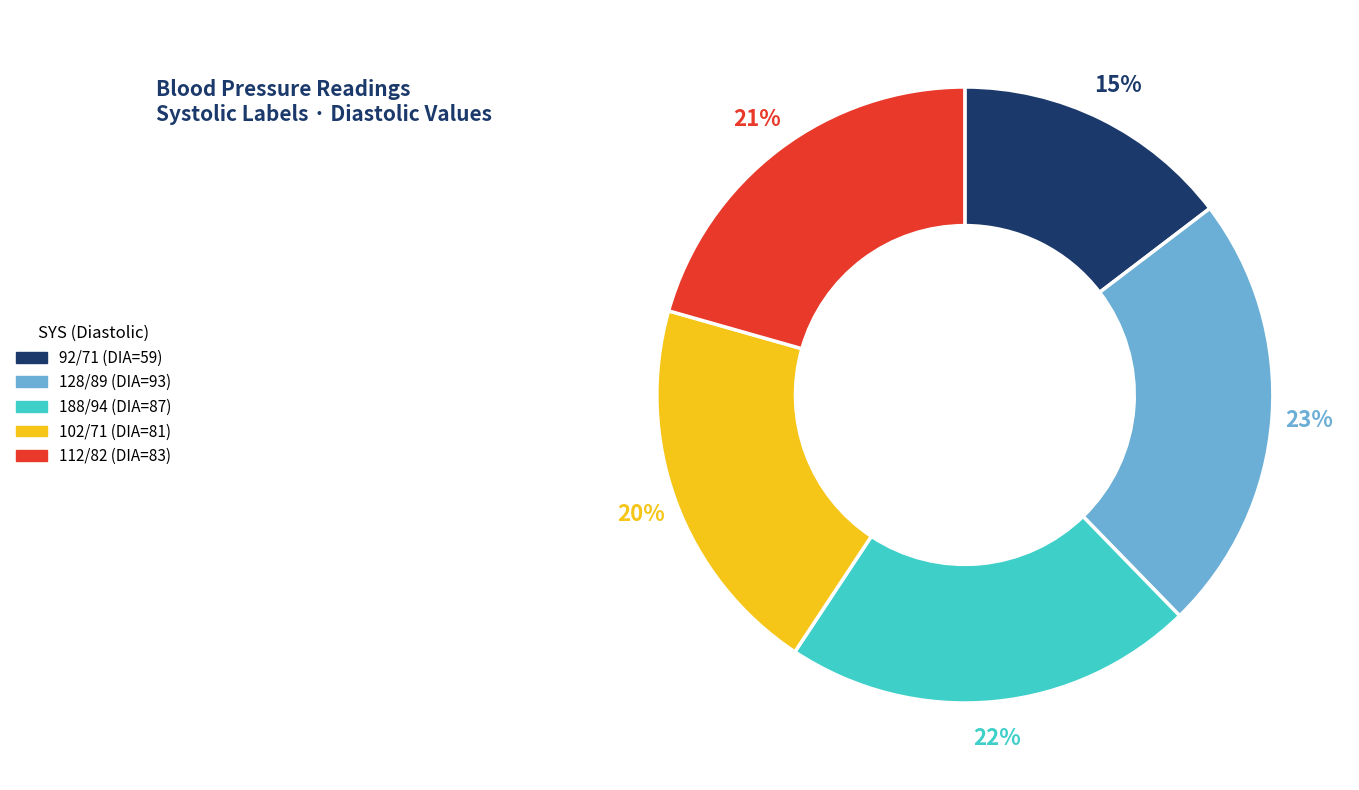

Which slice is the smallest?

92/71